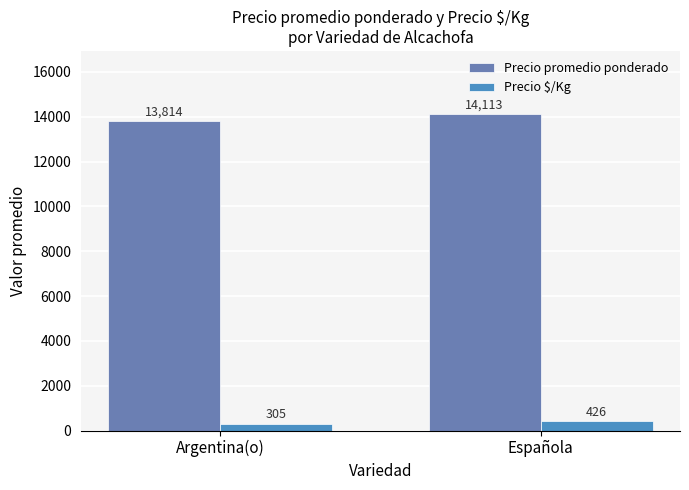

List the labels in order of Precio promedio ponderado value, largest first.

Española, Argentina(o)